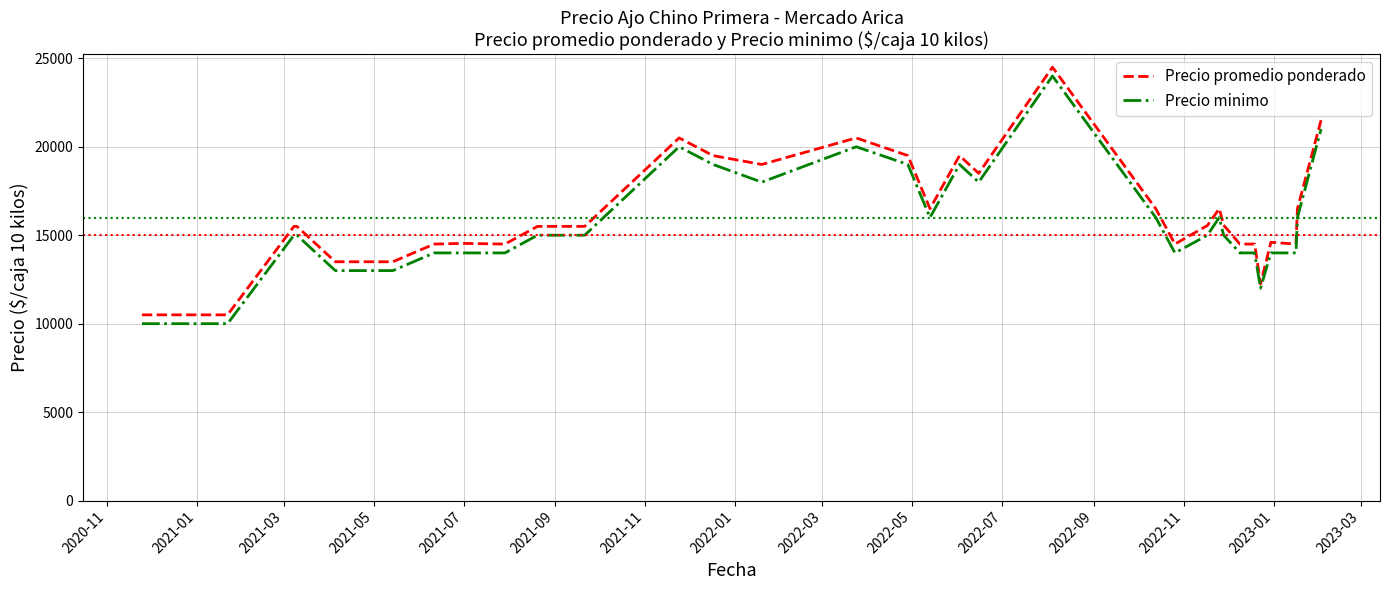

What is the greatest value displayed?

24500